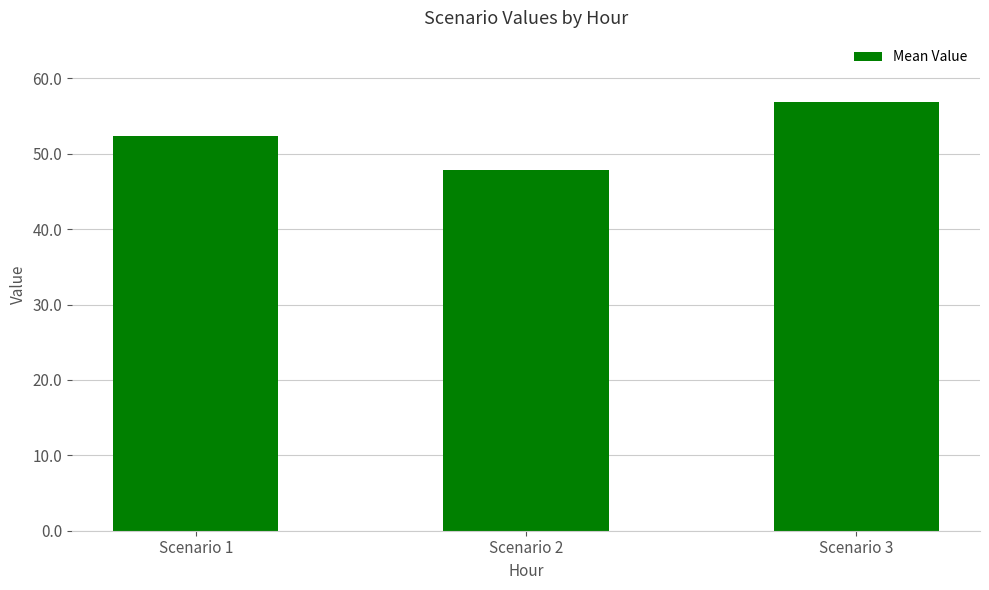

Does the chart contain any negative values?

No